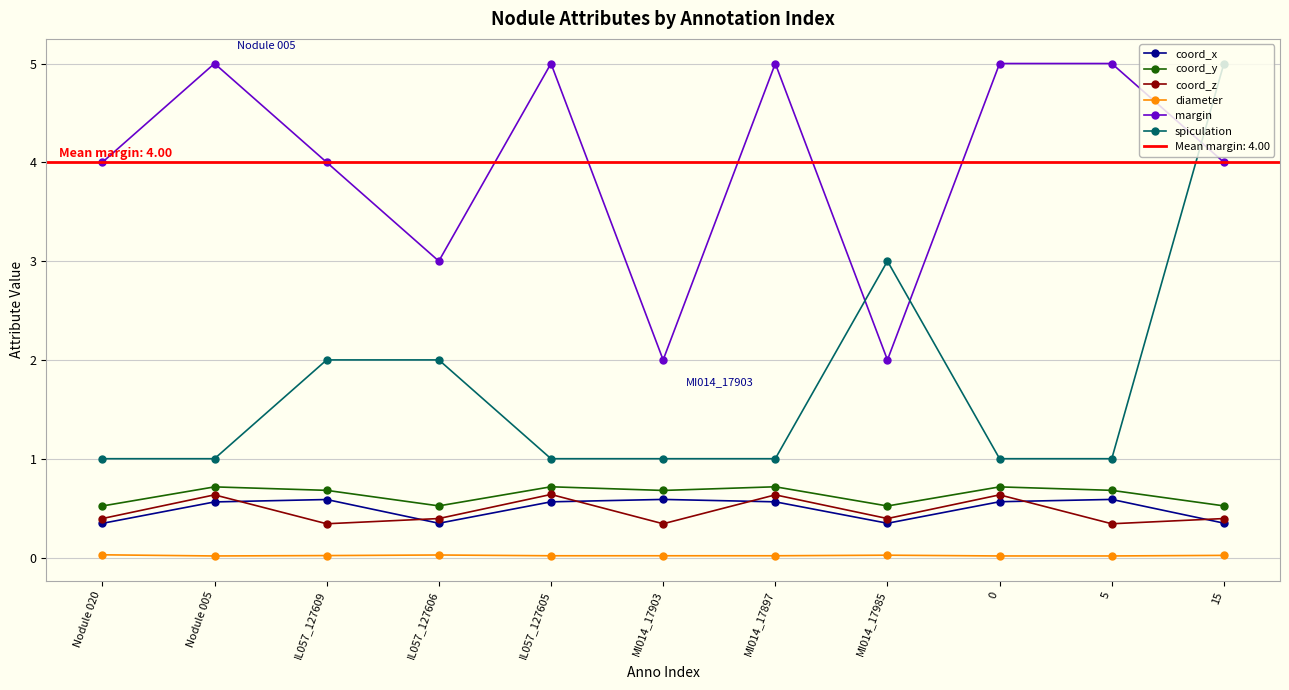

Count the margin values in the range 3 to 5.

9